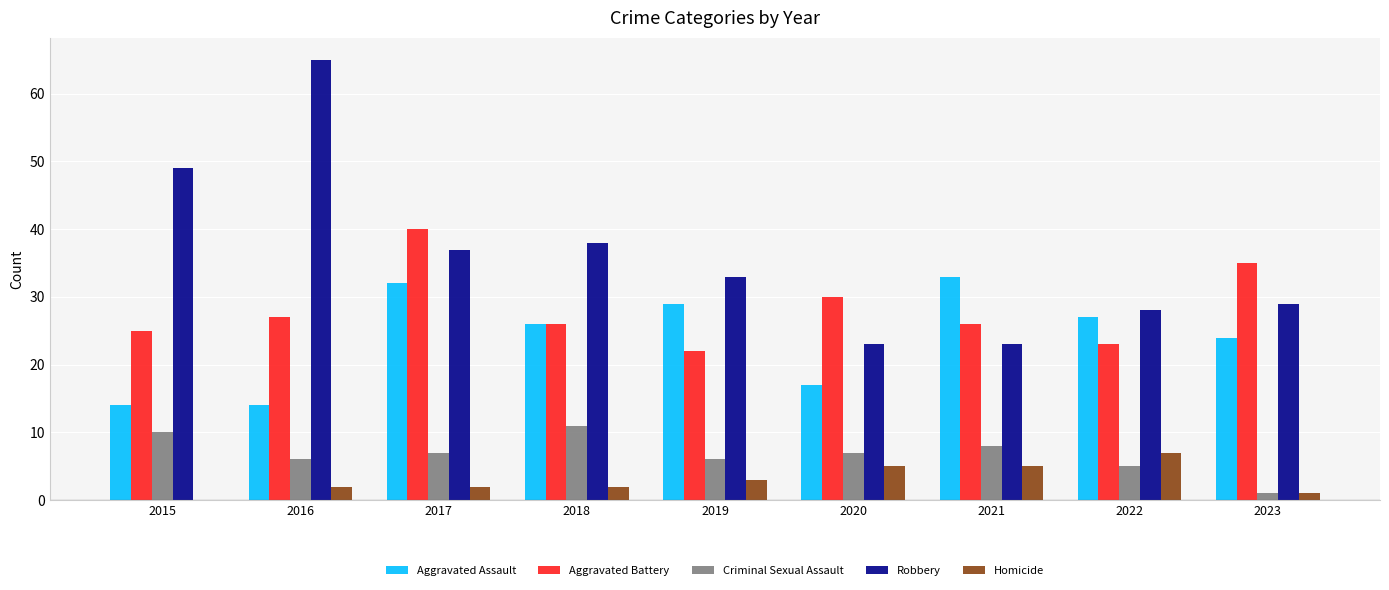

What are all the series names shown in the legend?

Aggravated Assault, Aggravated Battery, Criminal Sexual Assault, Robbery, Homicide